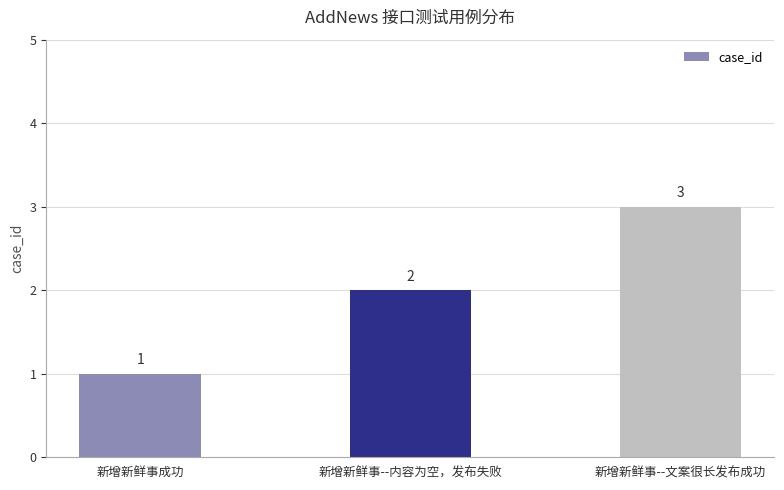

Read the value at 新增新鲜事--文案很长发布成功.

3